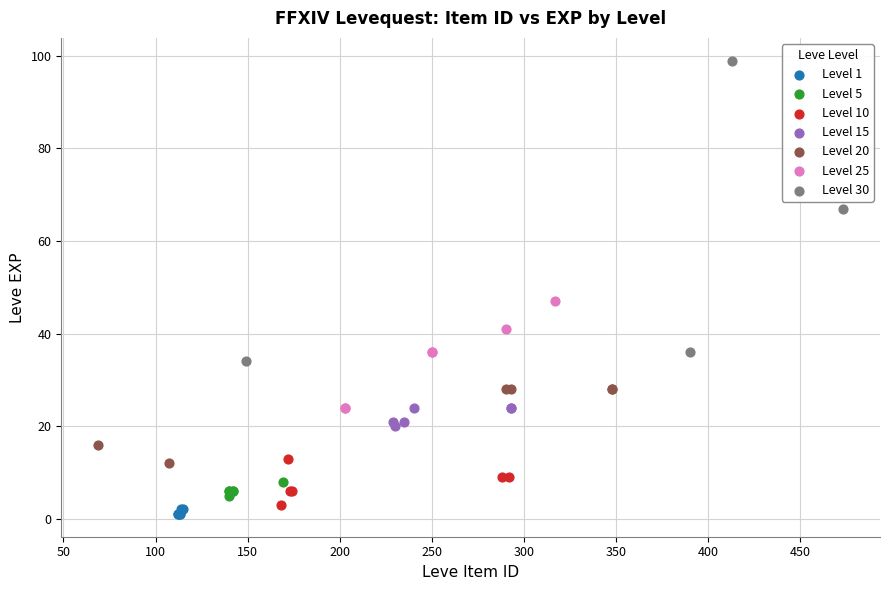

What are all the series names shown in the legend?

Level 1, Level 5, Level 10, Level 15, Level 20, Level 25, Level 30